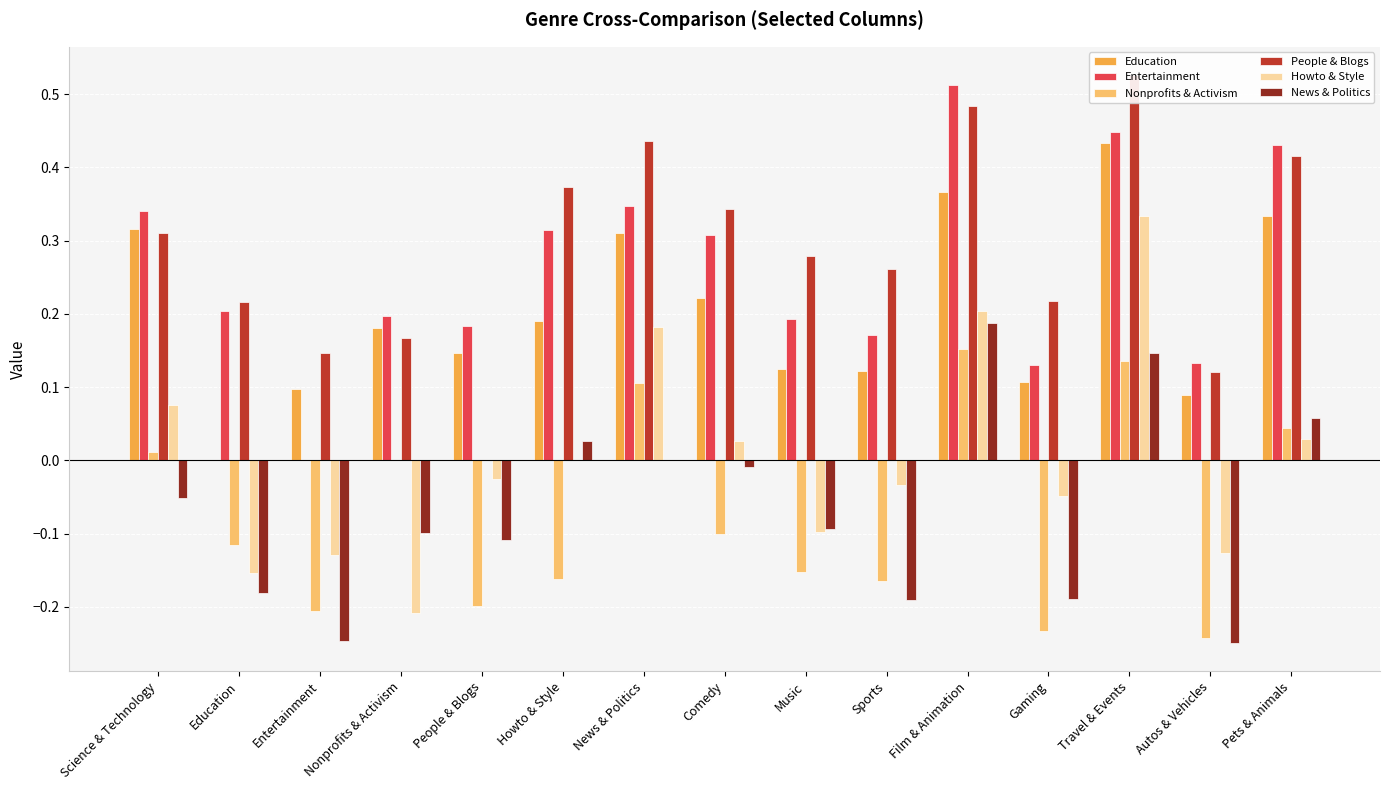

Between Entertainment and Nonprofits & Activism, which series saw the biggest shift?

Nonprofits & Activism